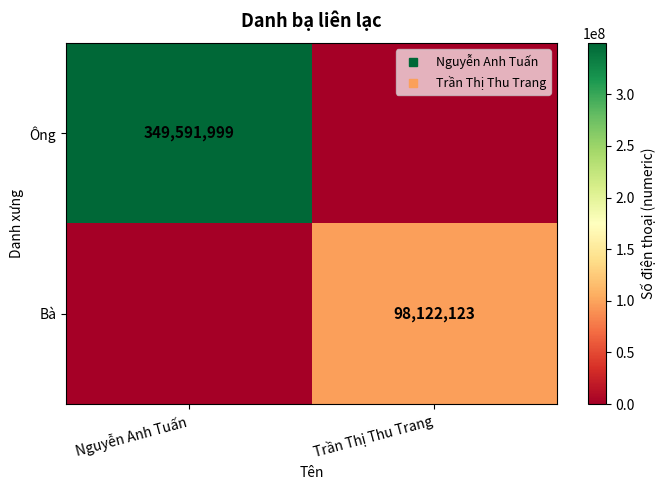

Count the number of categories in the chart.

2